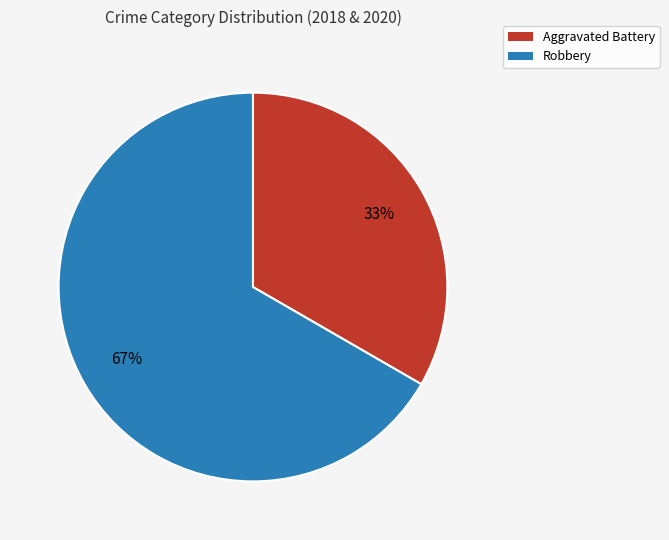

What is the largest slice in the pie chart?

Robbery